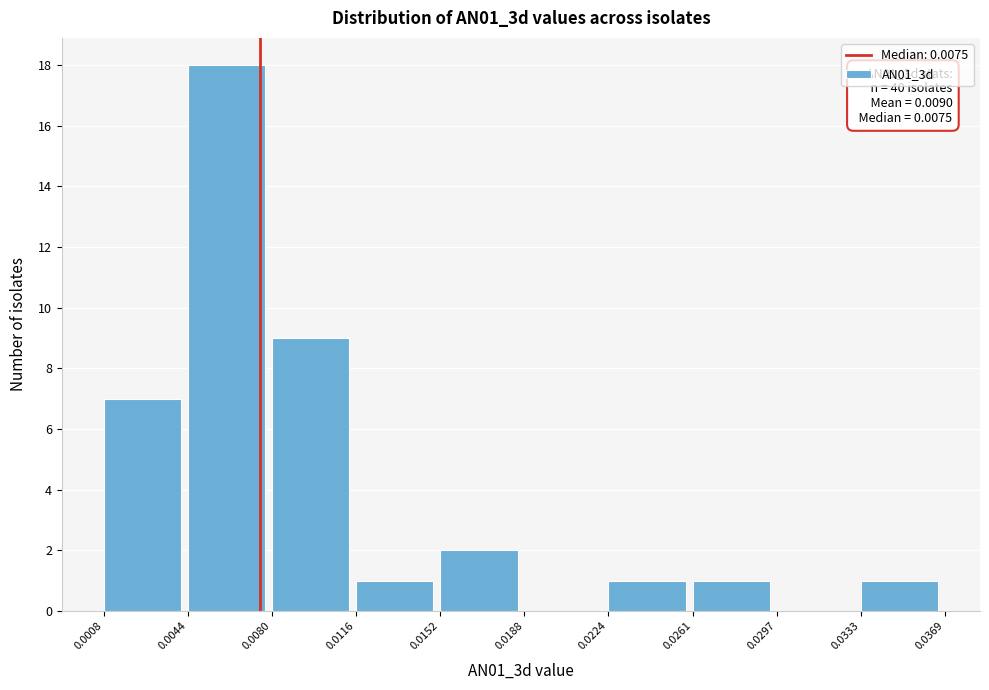

Over which range of the x-axis is the bar tallest?

0.0044 to 0.0080